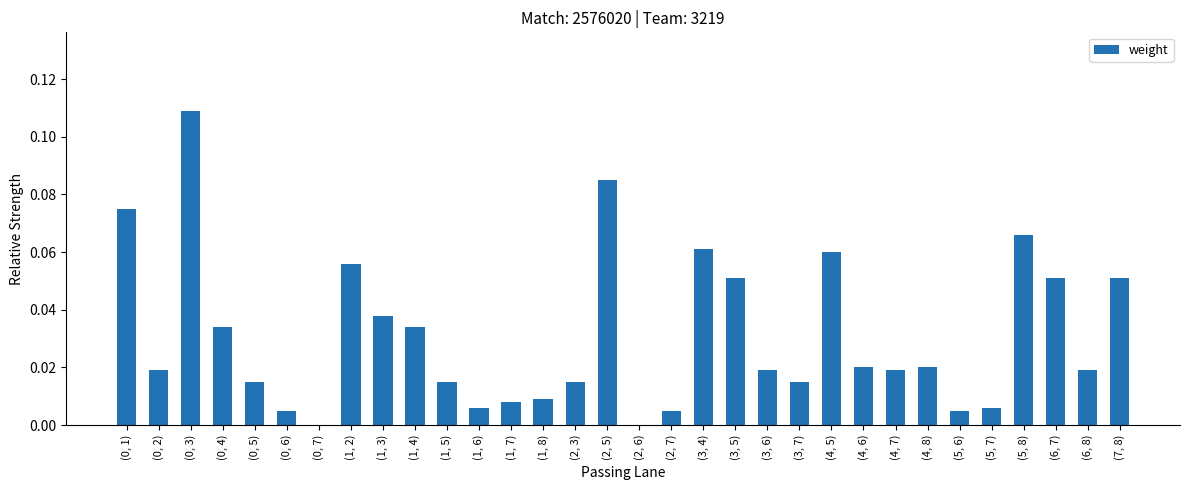

Which has a higher value, (1, 7) or (2, 7)?

(1, 7)